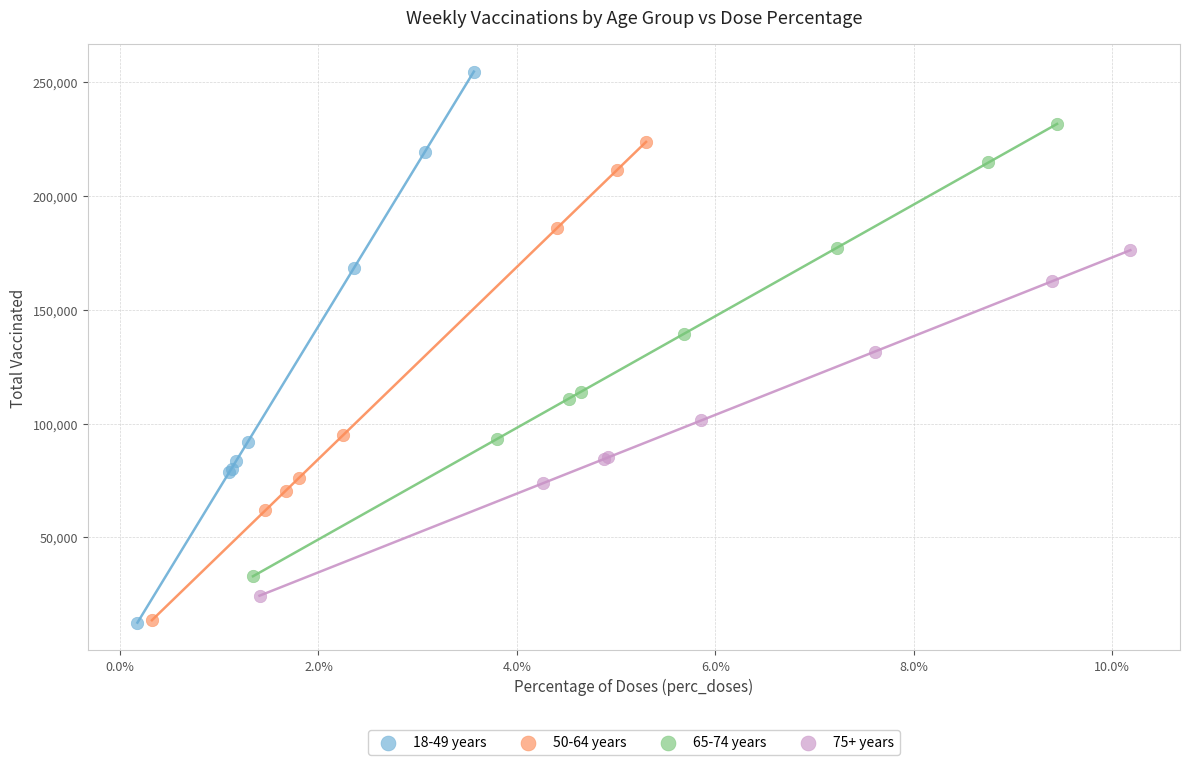

Which series has the widest spread of Y values?

18-49 years